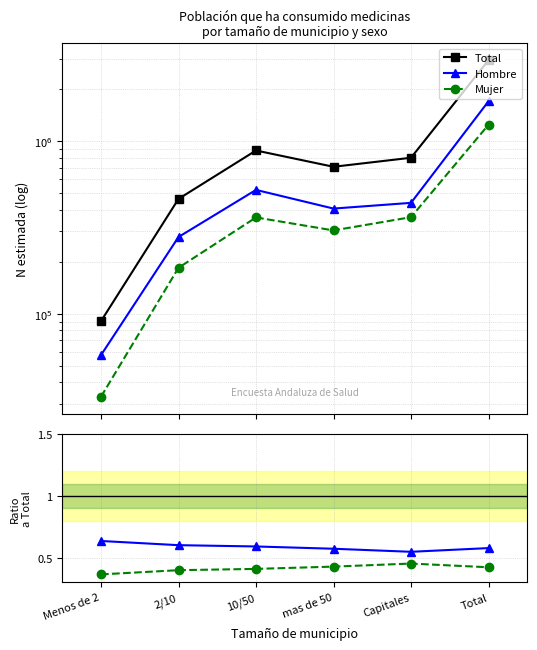

Read the Mujer value at Menos de 2.

33014.0